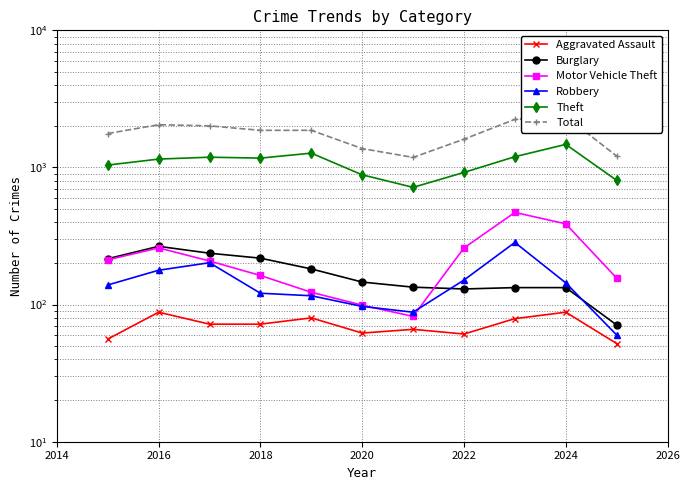

What are all the series names shown in the legend?

Aggravated Assault, Burglary, Motor Vehicle Theft, Robbery, Theft, Total